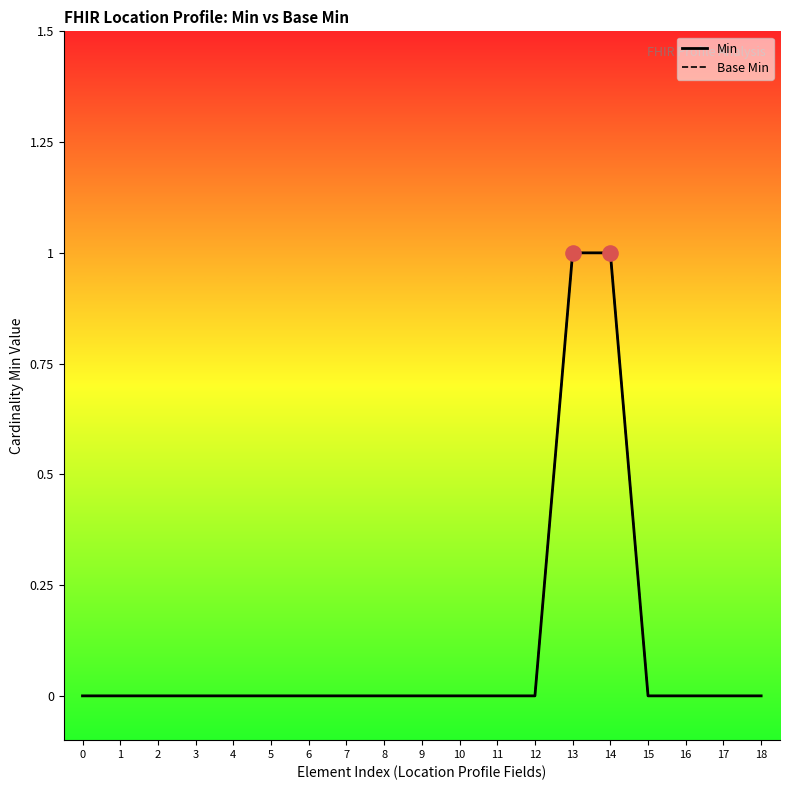

At how many categories does at least one series exceed 0?

2